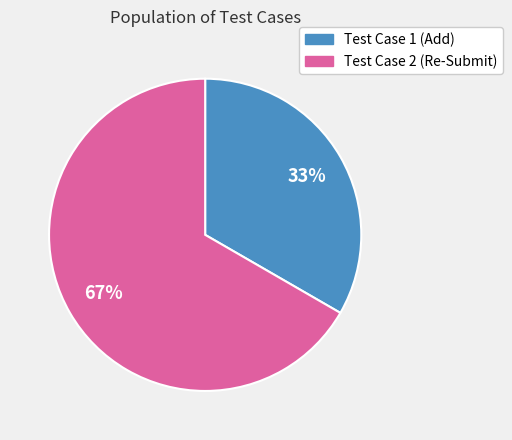

Does any single category account for the majority?

Yes